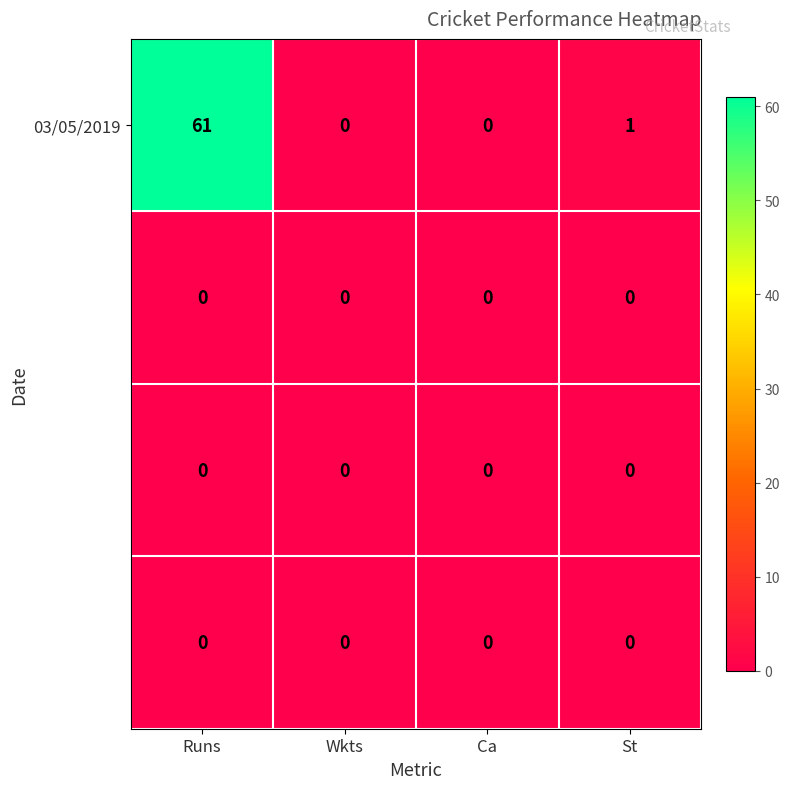

Count the number of categories in the chart.

4